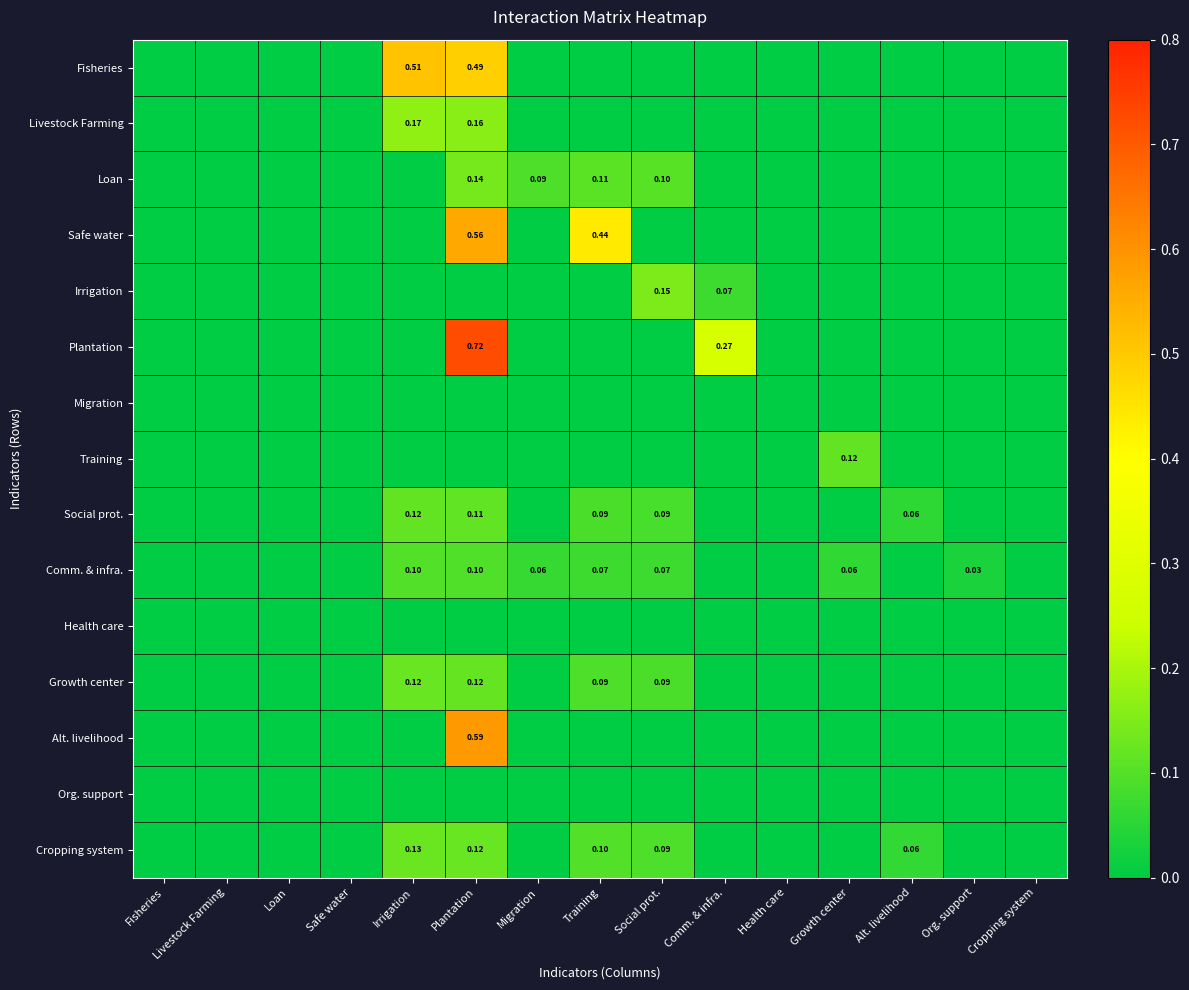

What is the difference between the maximum and minimum values in the Livestock Farming series?

0.2